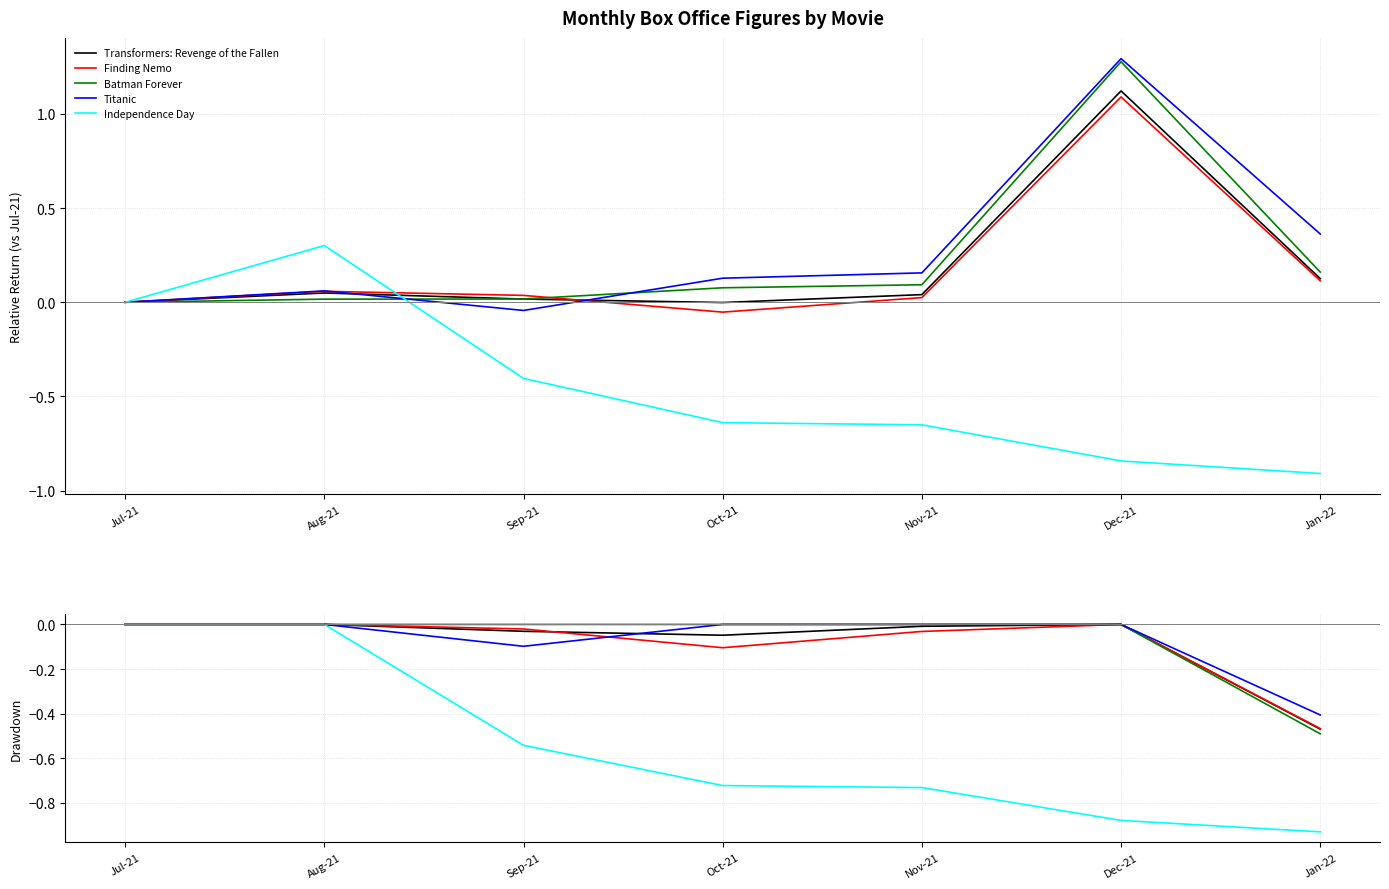

True or false: Batman Forever and Titanic intersect in this chart.

False